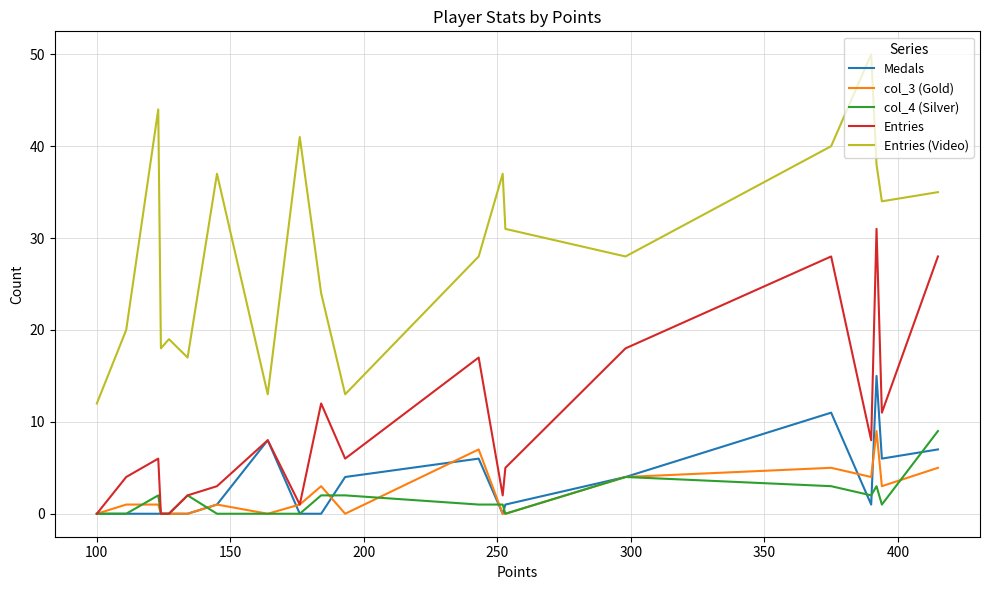

What are all the series names shown in the legend?

Medals, col_3 (Gold), col_4 (Silver), Entries, Entries (Video)